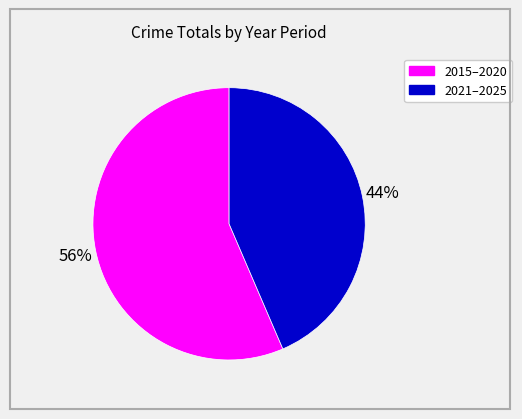

To the nearest percent, what is the average slice percentage?

50%